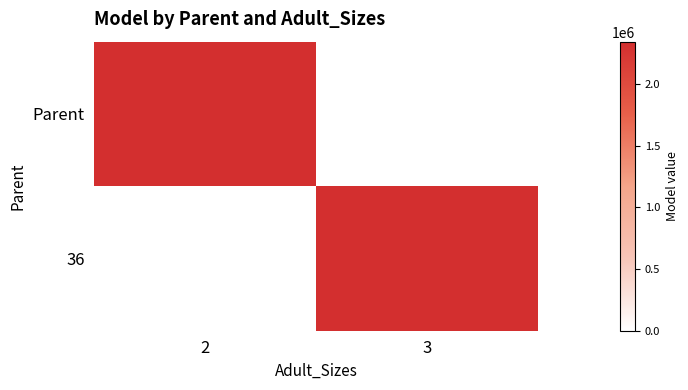

What is the minimum value for Parent?

2345425